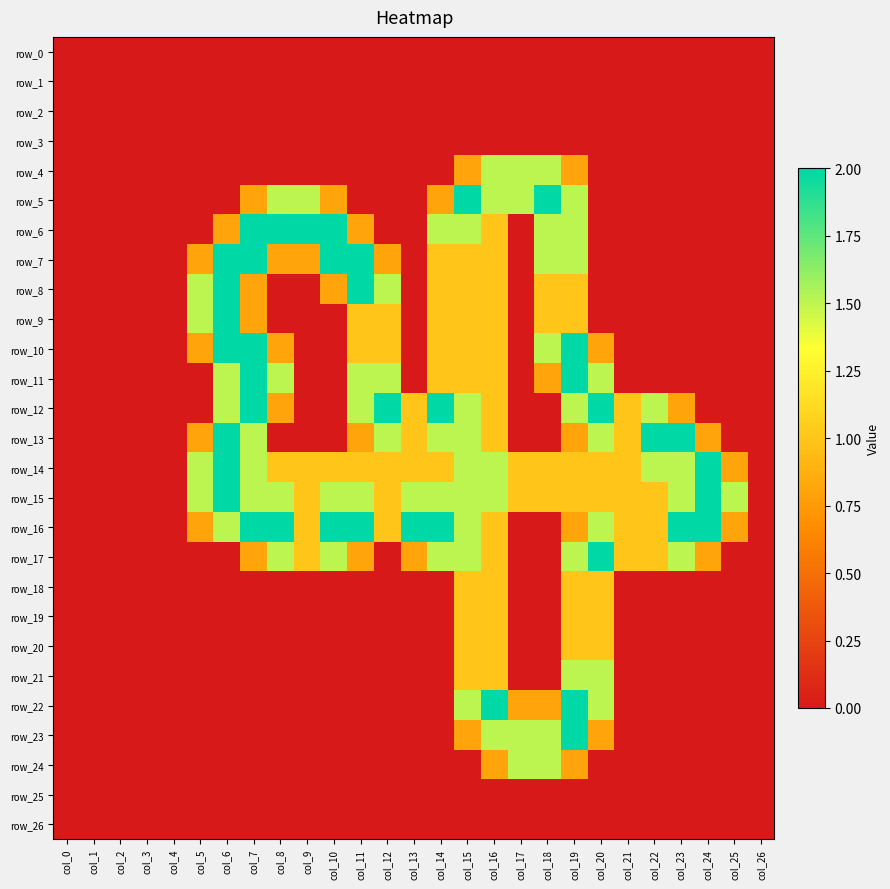

Which series has the largest range (max minus min)?

row_5